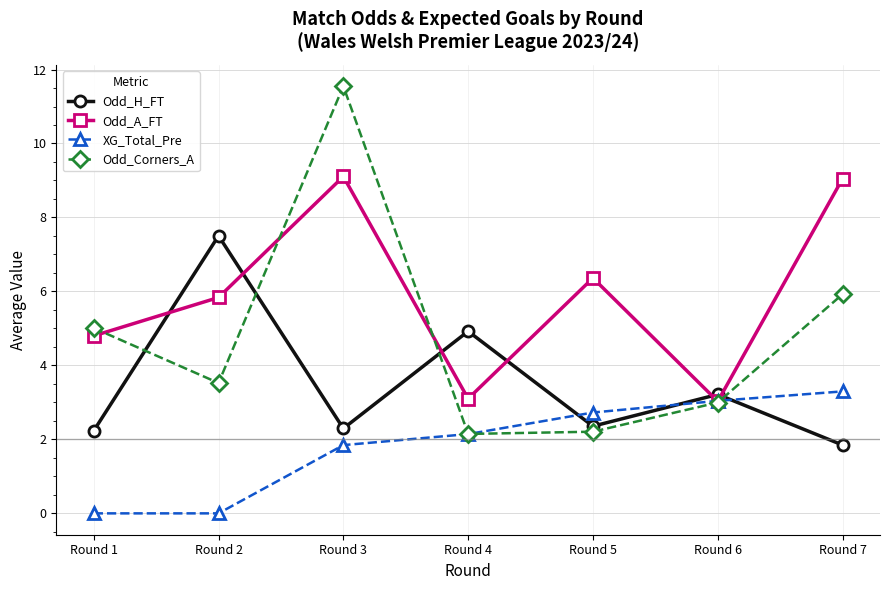

What is the average value of the XG_Total_Pre series?

1.9